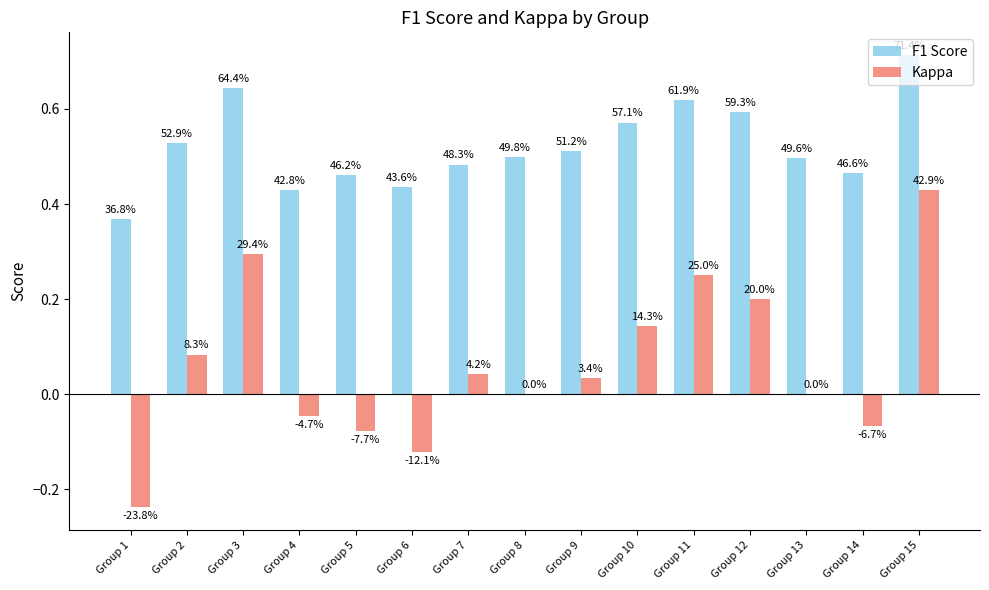

Which series has the largest range (max minus min)?

Kappa